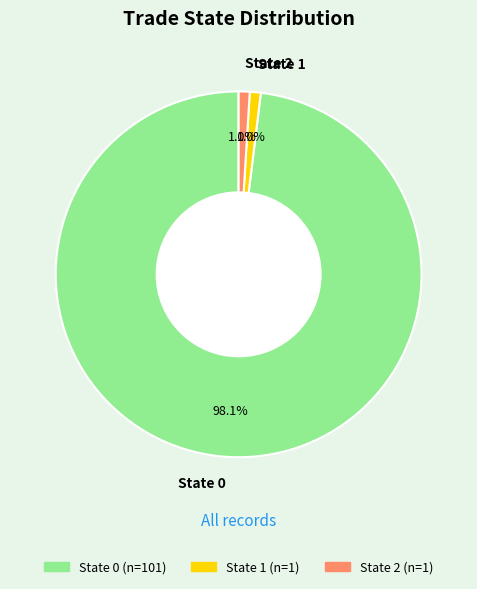

Between State 2 and State 0, which is larger?

State 0